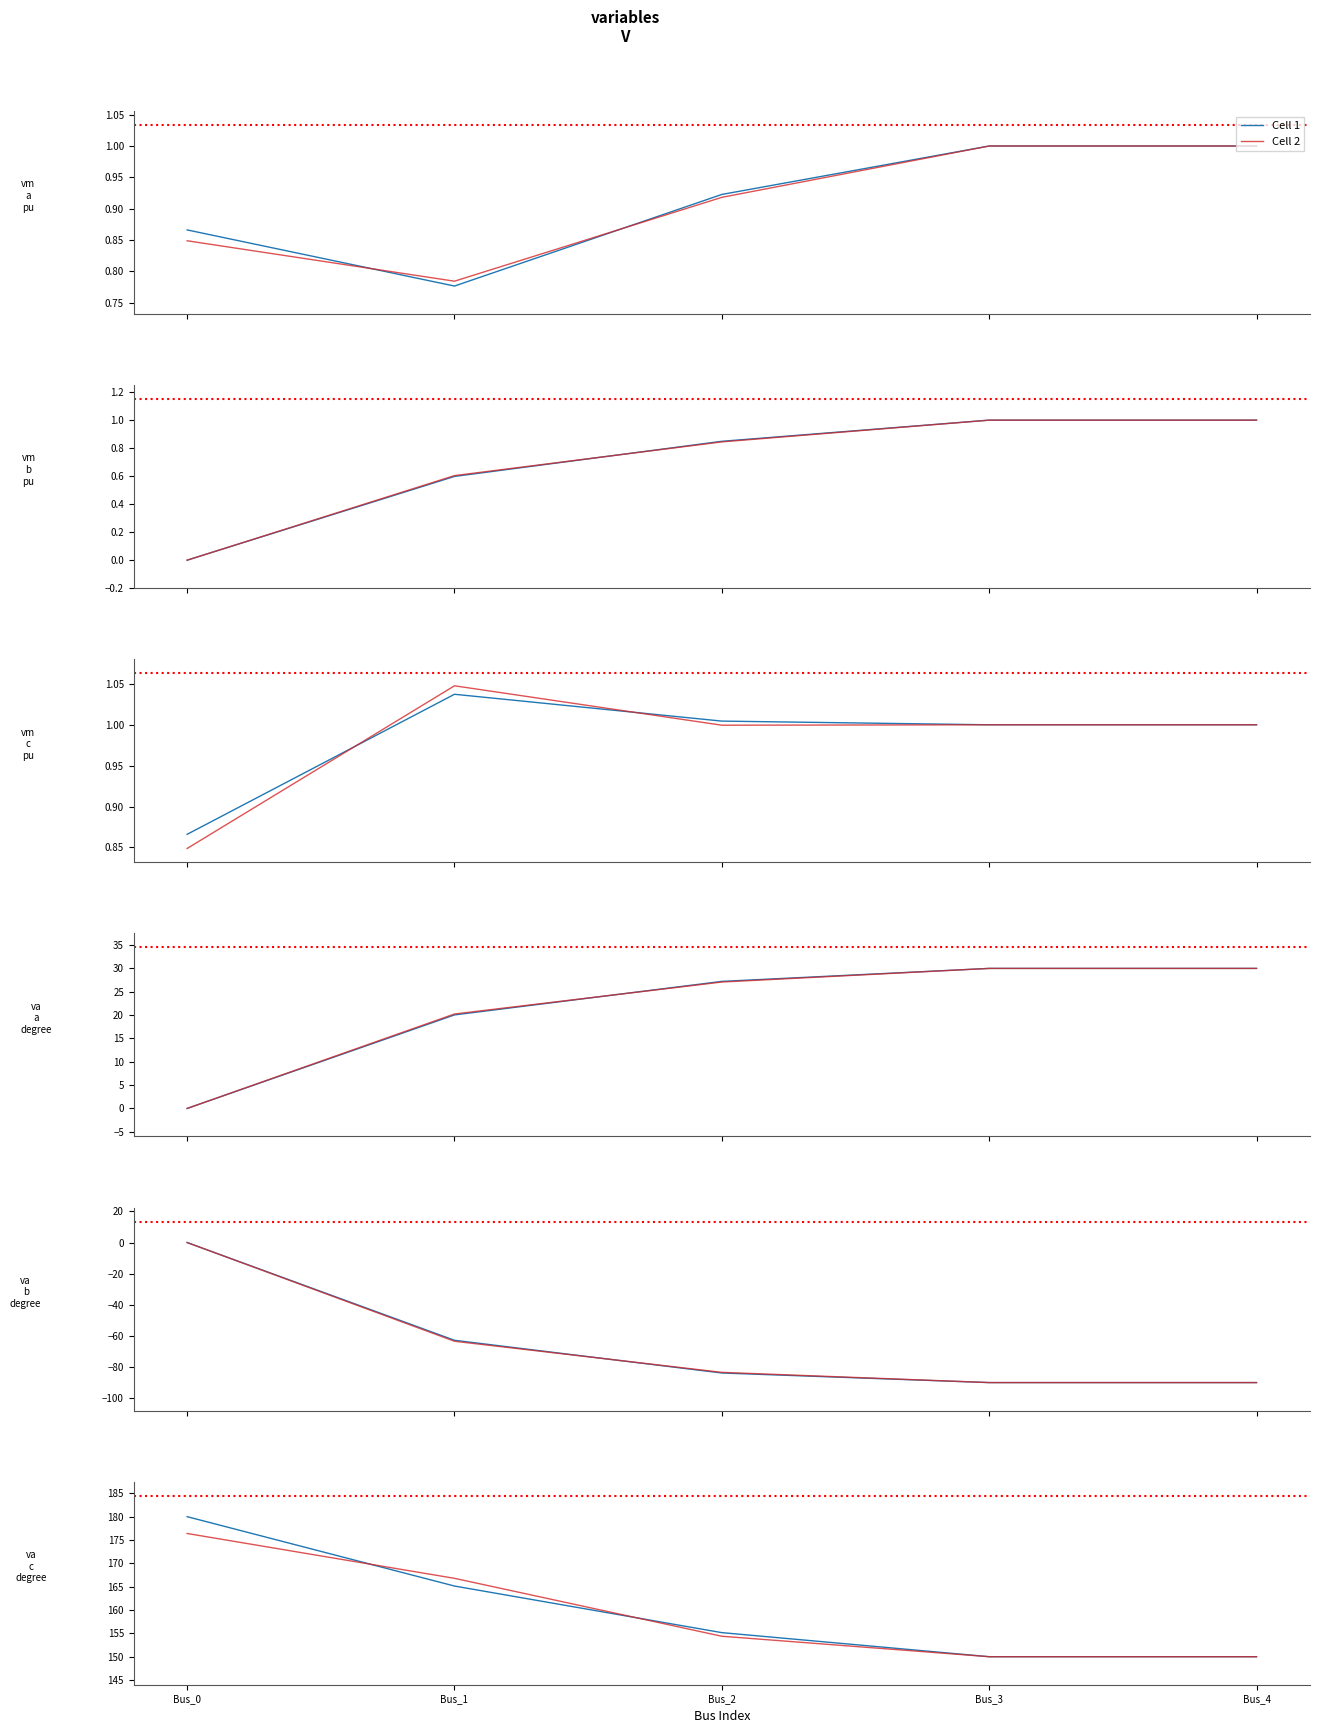

At which category does the chart reach its peak across all series?

Bus_0